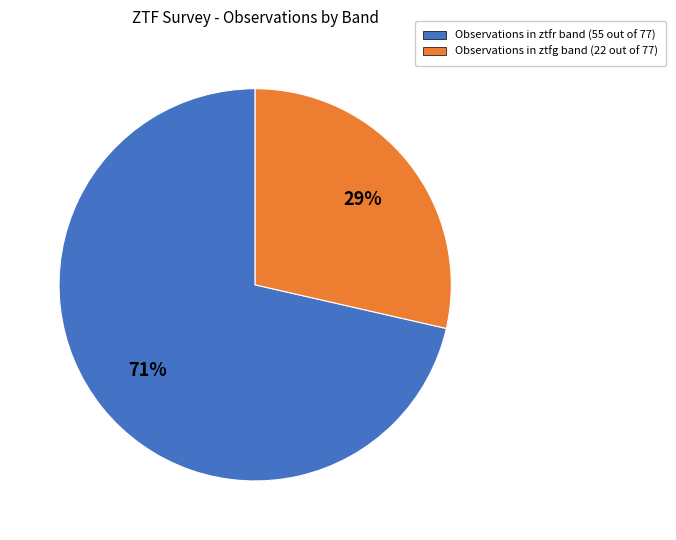

How many segments does this pie chart have?

2